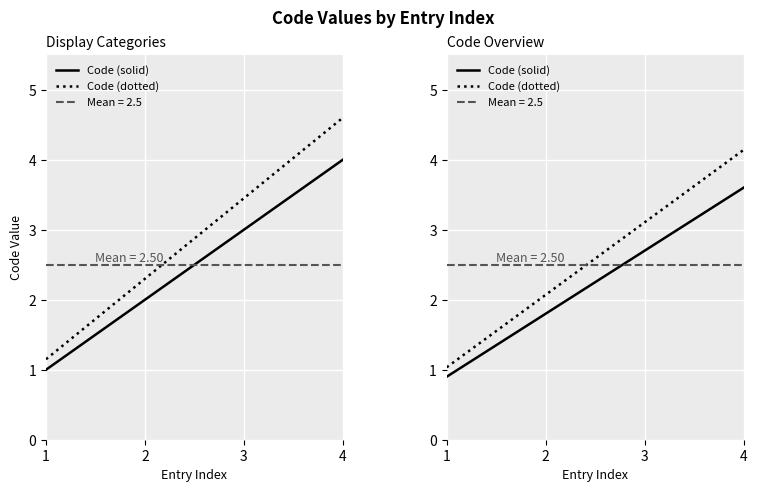

At 2, list the series in order from largest to smallest.

Code (dotted), Code (solid)